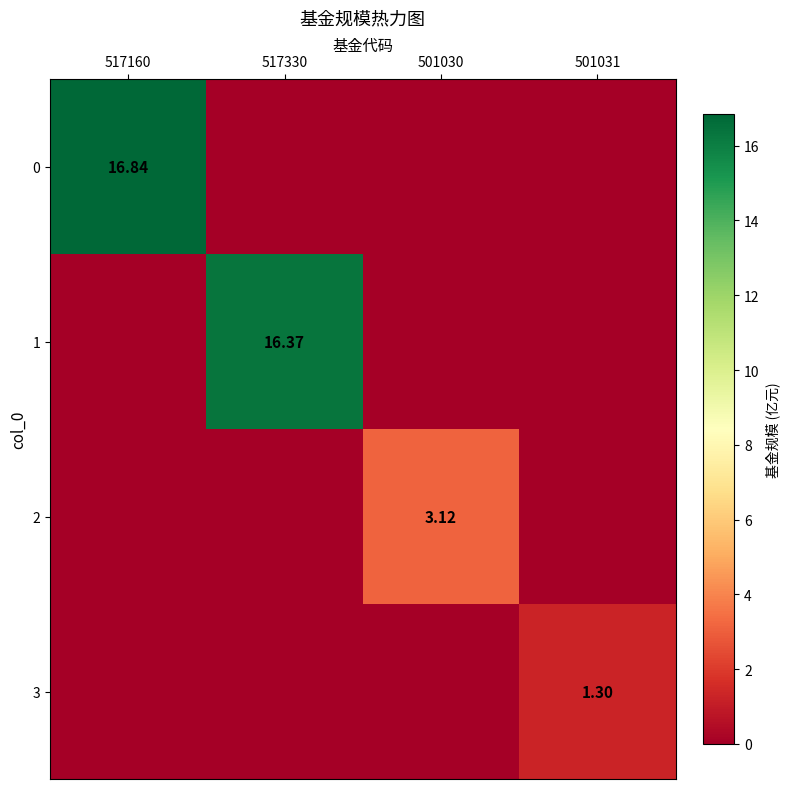

What is the sum of the 2 values at 501030 and 517160?

3.1